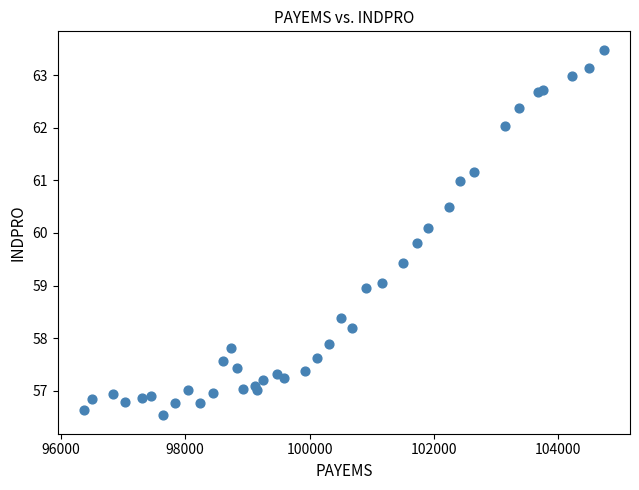

What is the range of X values (max minus min)?

8359.0